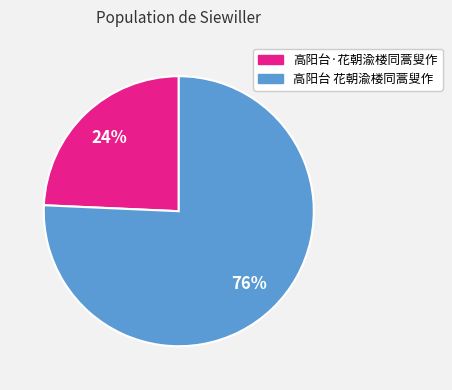

What percentage is the 高阳台 花朝渝楼同蒿叟作 slice, to the nearest percent?

76%